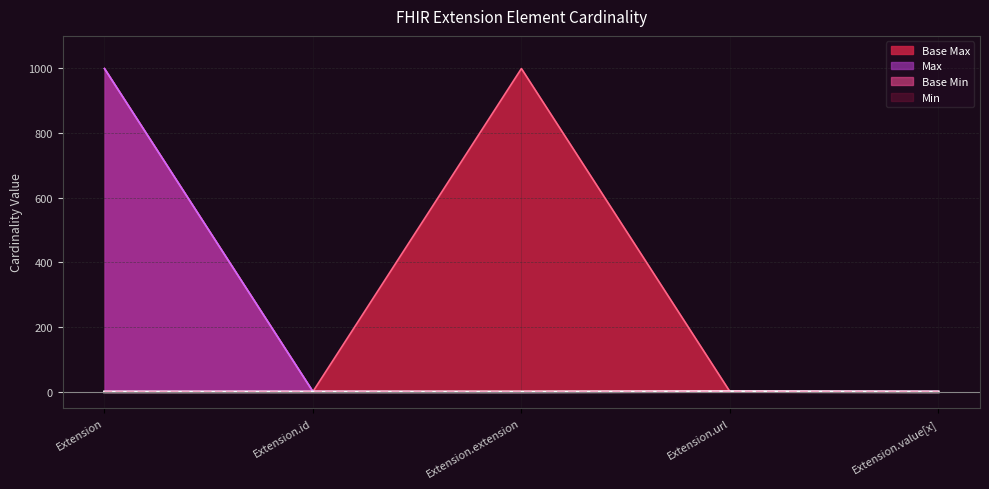

How many interior local valleys does the Base Max series have?

1